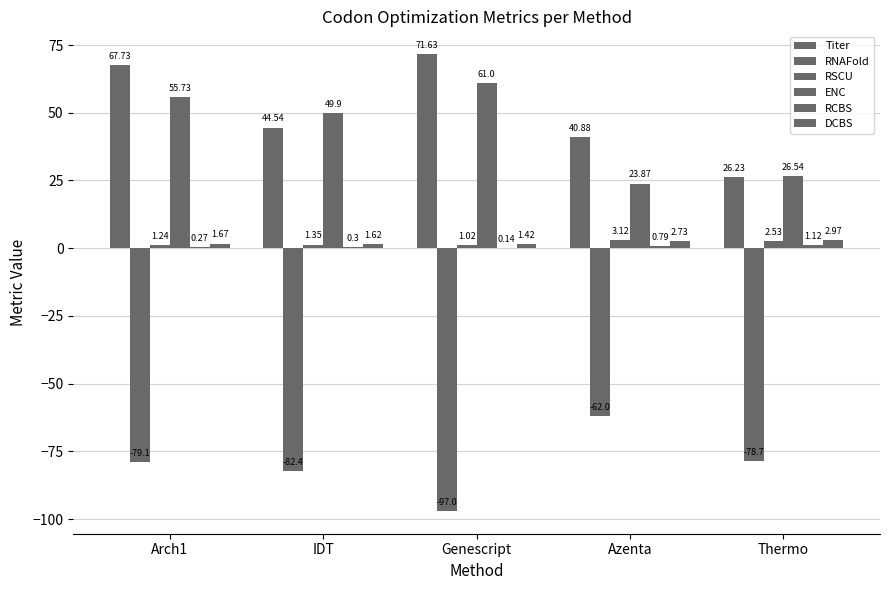

Does the chart contain stacked bars?

No